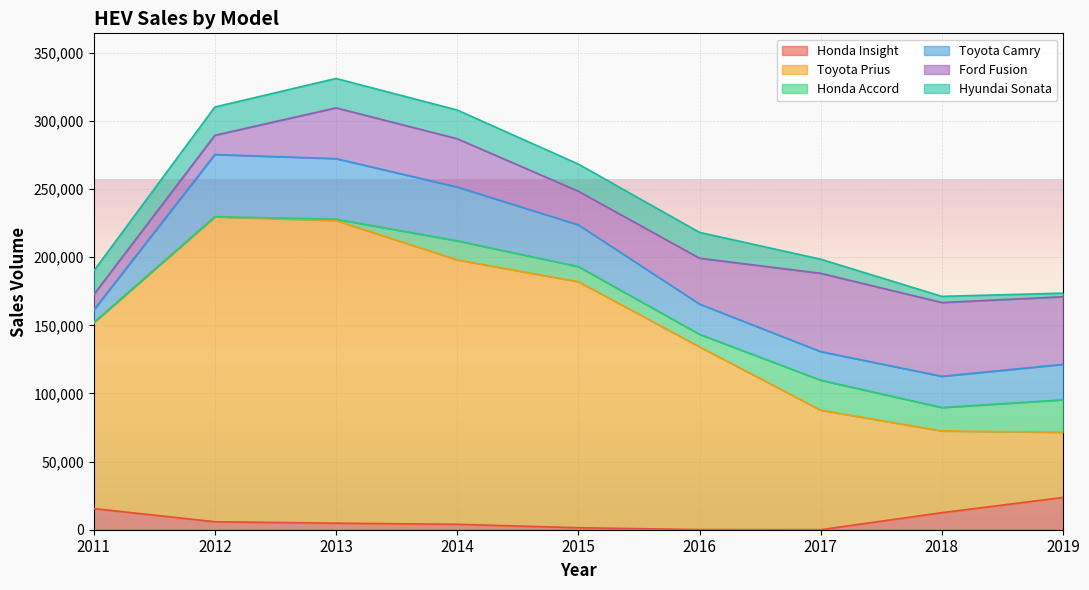

At which label does Ford Fusion first exceed 35425?

2013